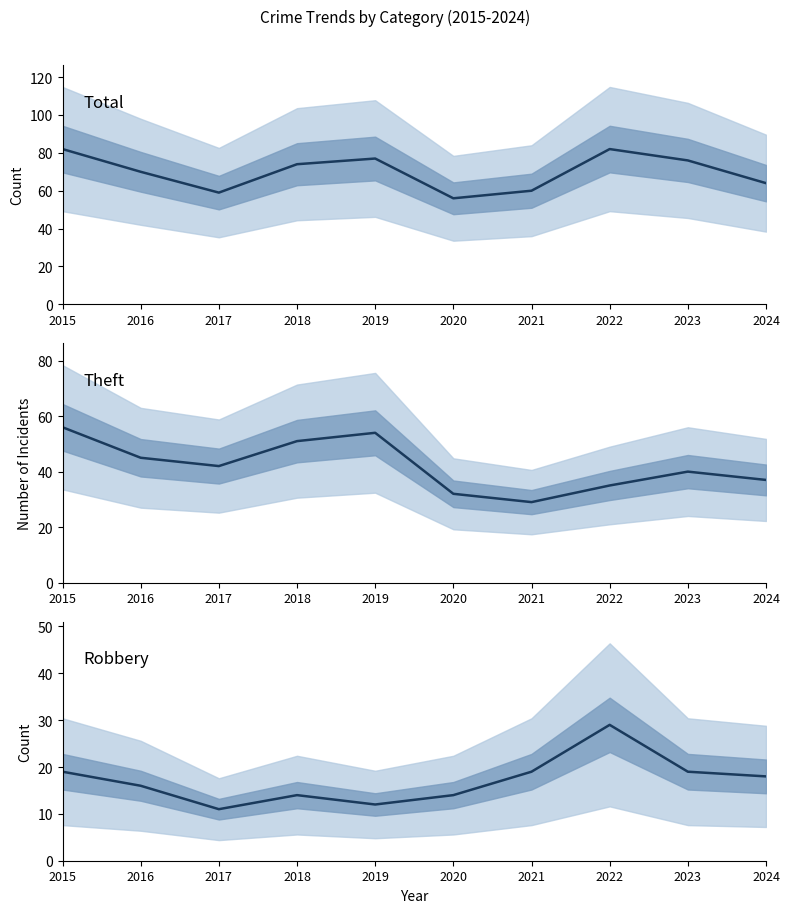

List the labels in order of Robbery value, smallest first.

2017, 2019, 2018, 2020, 2016, 2024, 2015, 2021, 2023, 2022